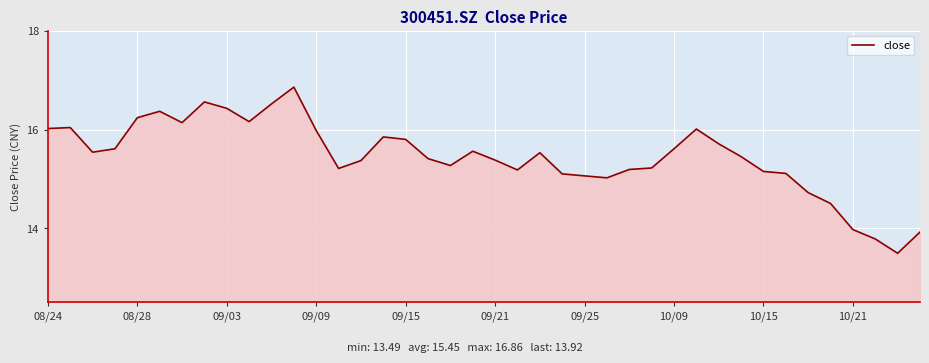

What is the minimum value shown in the chart?

13.5